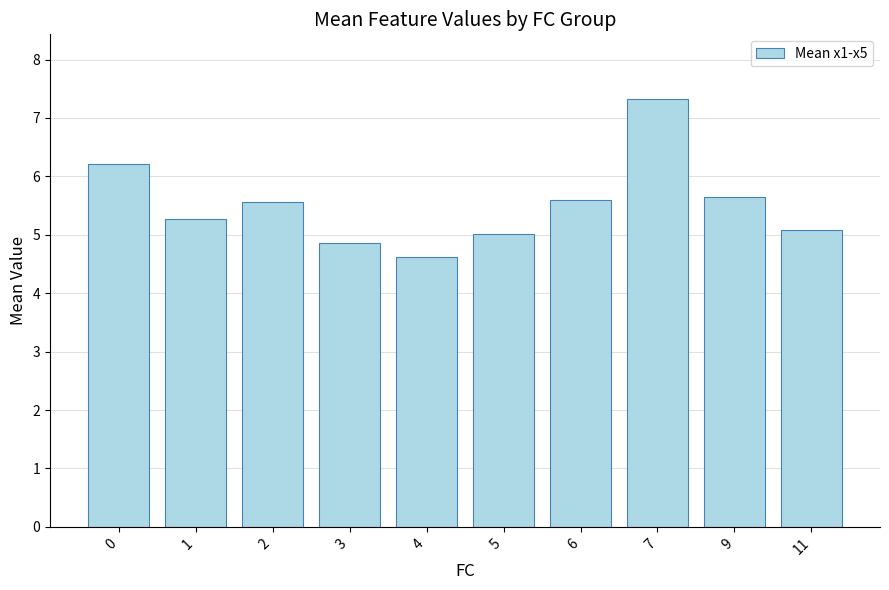

Are the bars horizontal?

No